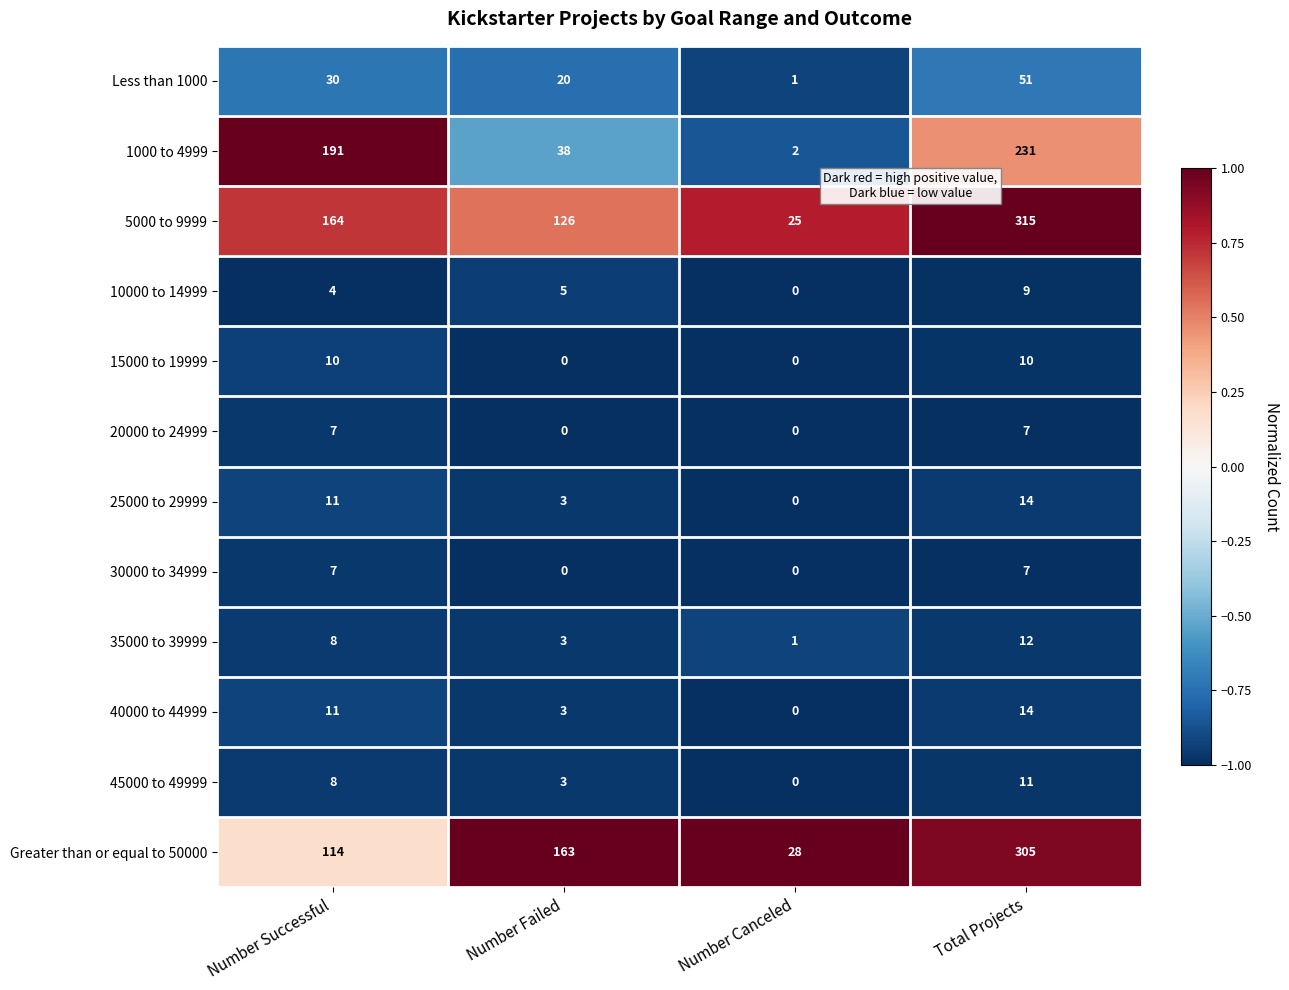

What is the difference between the maximum and second lowest values in the 1000 to 4999 series?

193